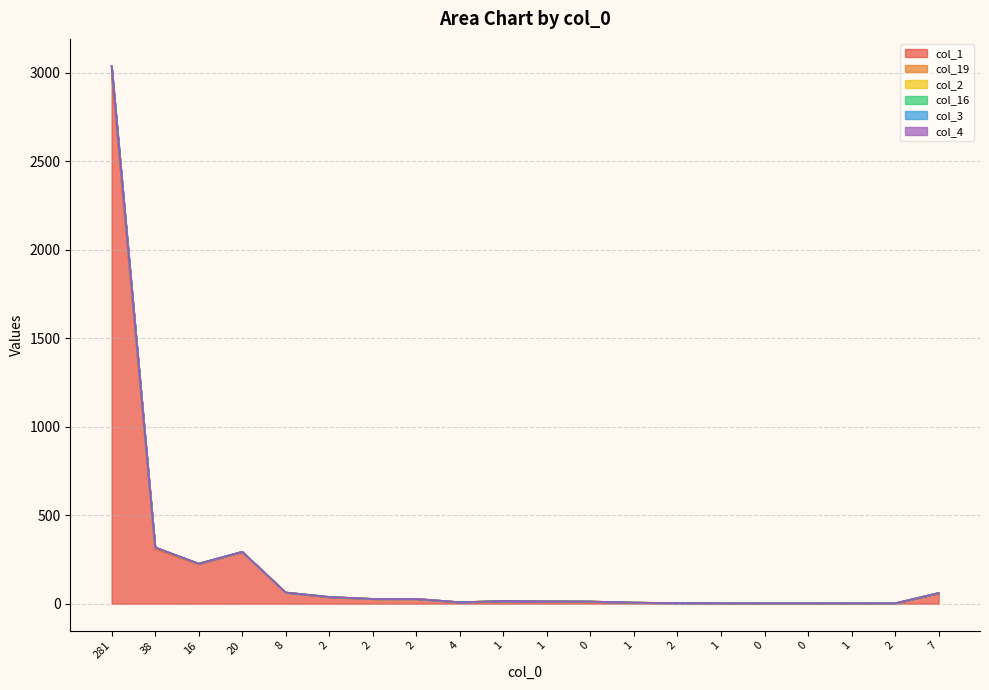

What is the spread (max minus min) of values at 2?

1